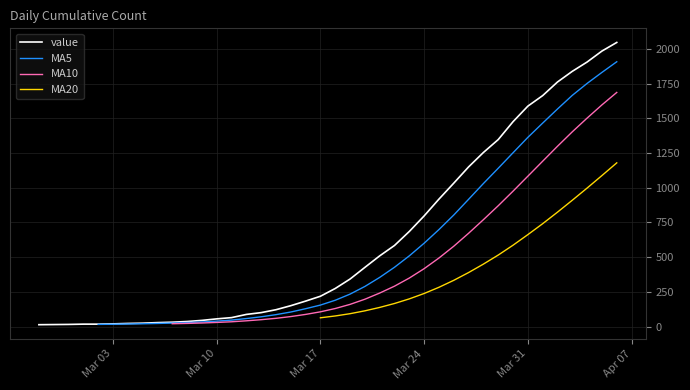

What is the minimum value shown in the chart?

13